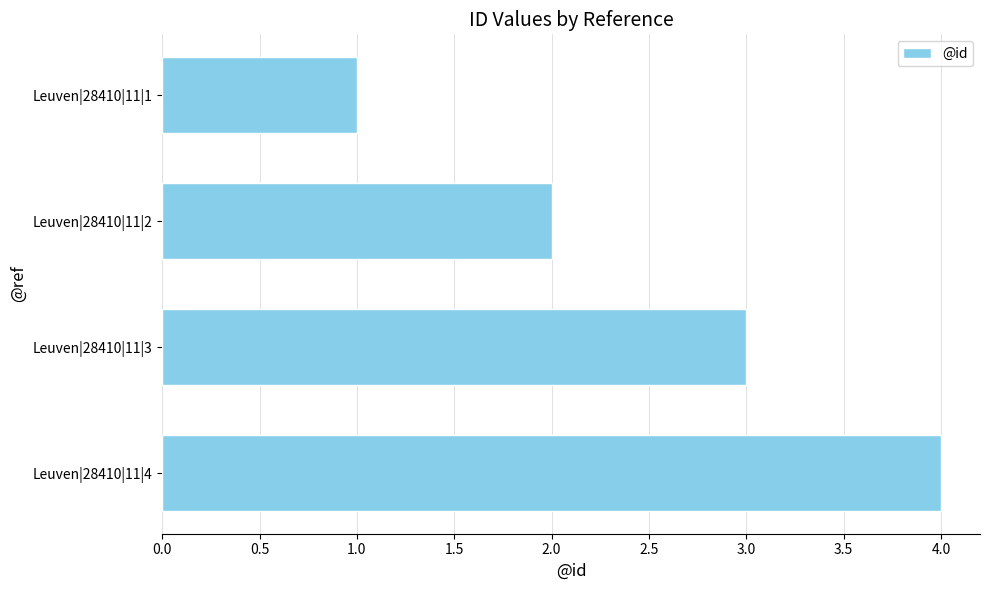

What is the sum of all values?

10